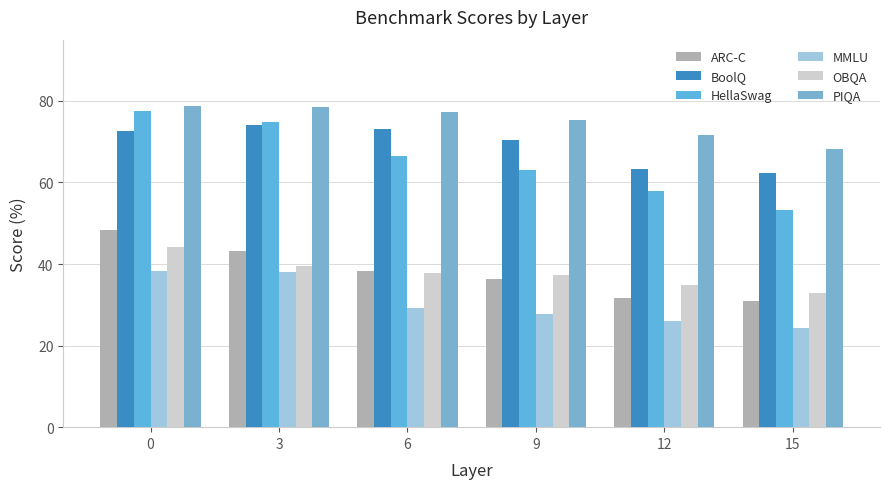

How many groups of bars are there?

6